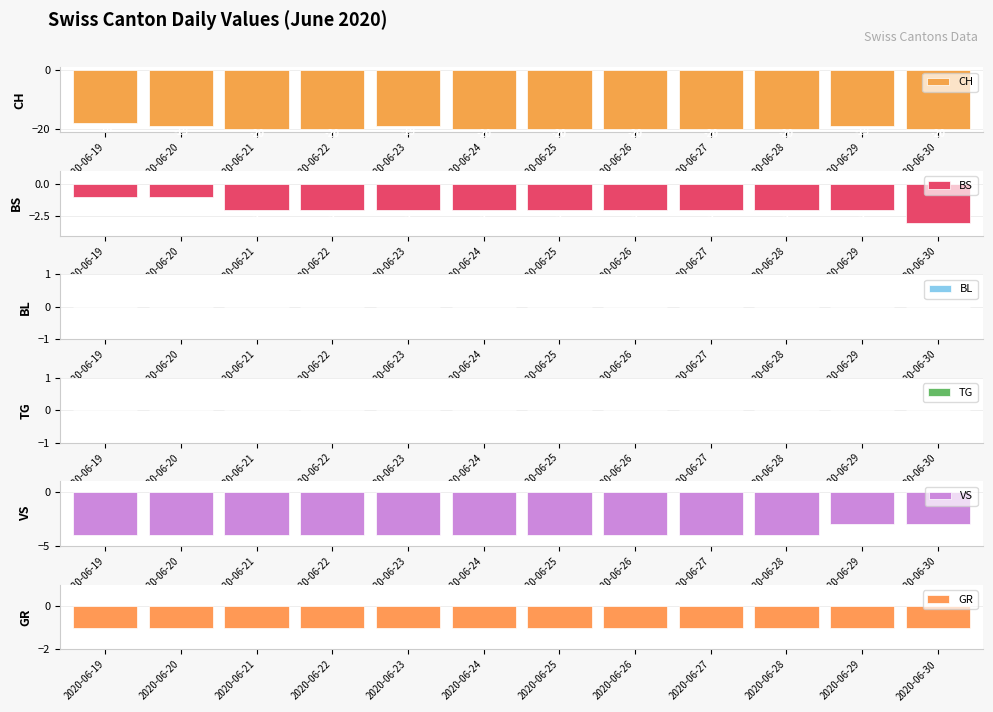

What is the difference between the BS values at 2020-06-22 and 2020-06-30?

1